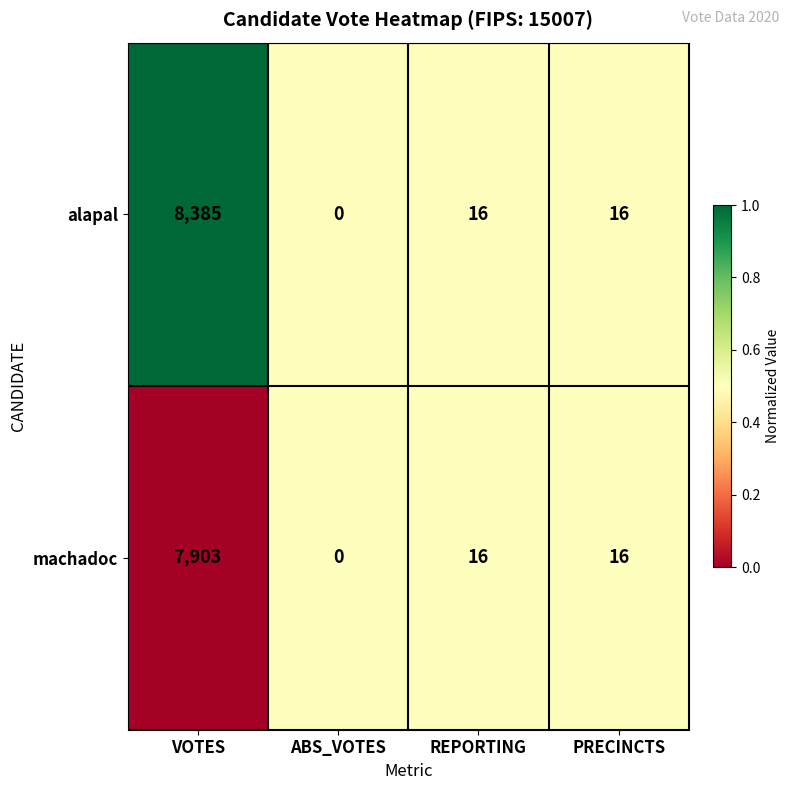

Reading left to right, extract all data points from this chart.

alapal: 8385	0	16	16
machadoc: 7903	0	16	16